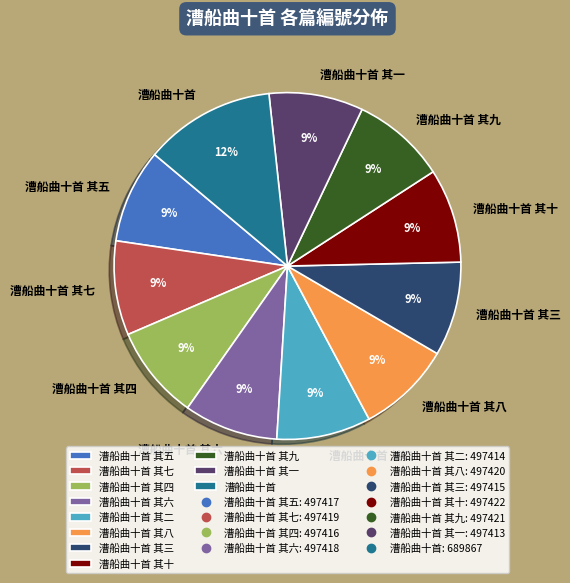

Do 漕船曲十首 and 漕船曲十首 其八 together represent more than half of the pie?

No